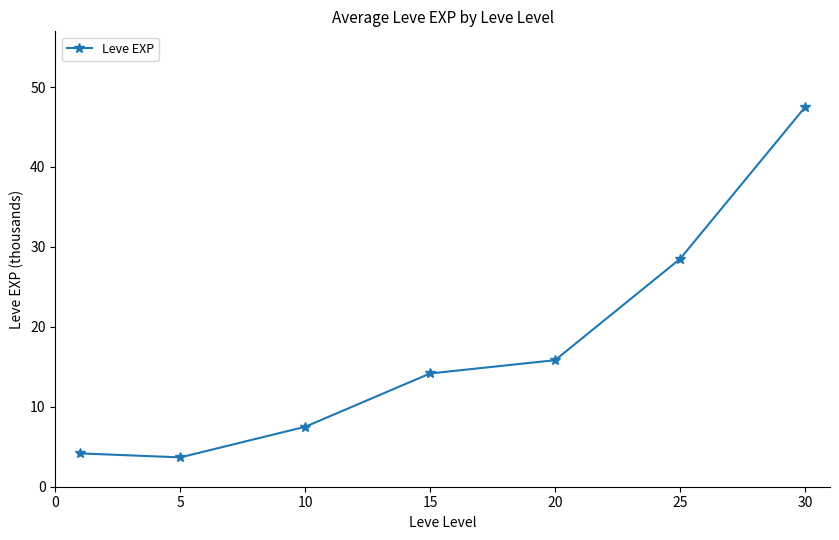

What is the sum of all values?

121.3